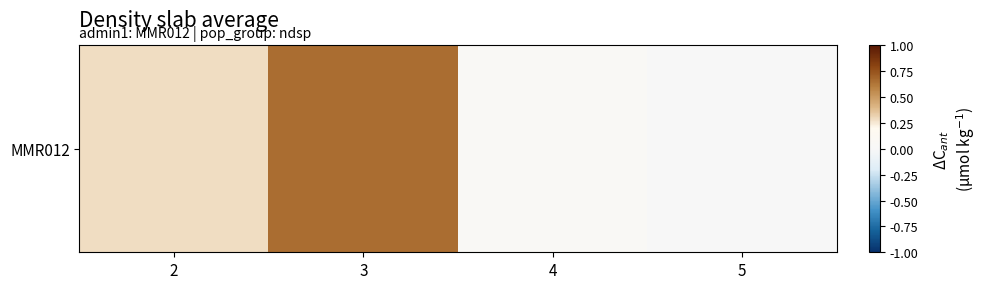

True or false: the data shows 0.7 at 3.

True